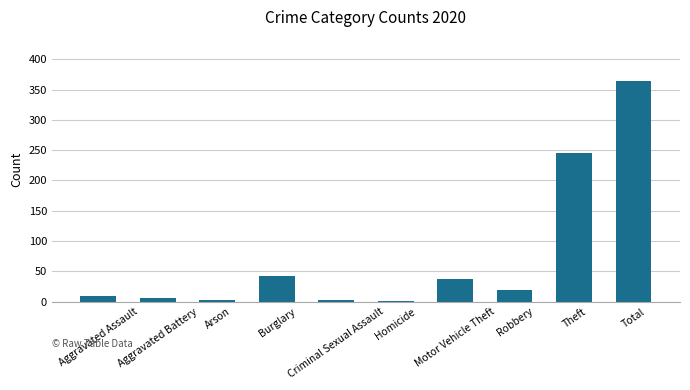

What is the change in value from Robbery to Theft?

+226